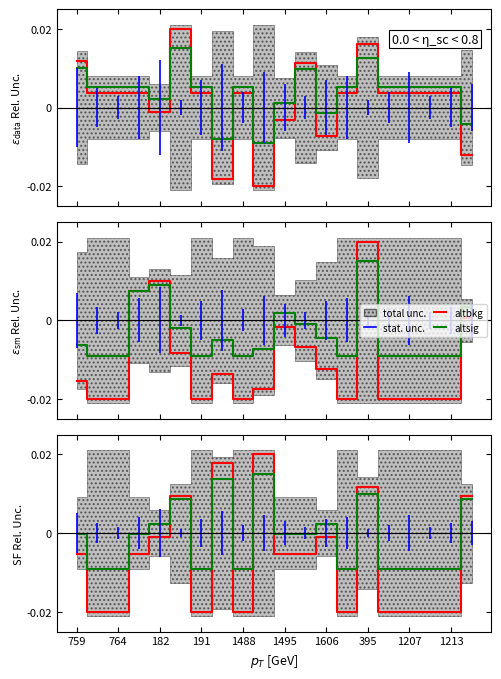

How many intersections are there between altbkg and altsig?

9